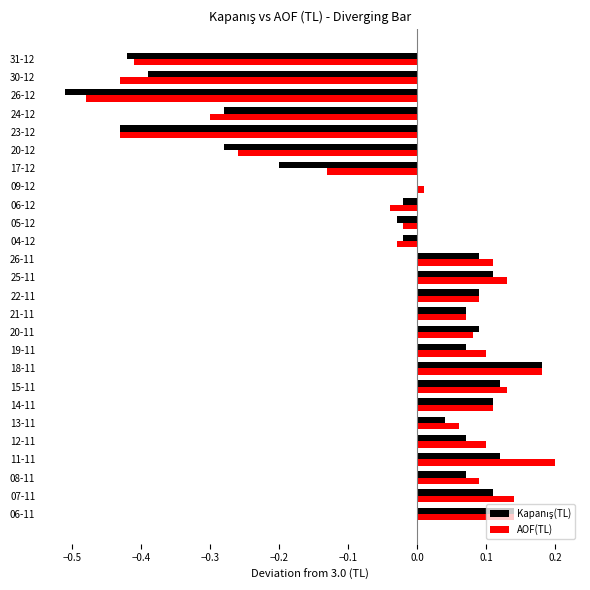

What is the sum of all AOF(TL) values?

-0.8